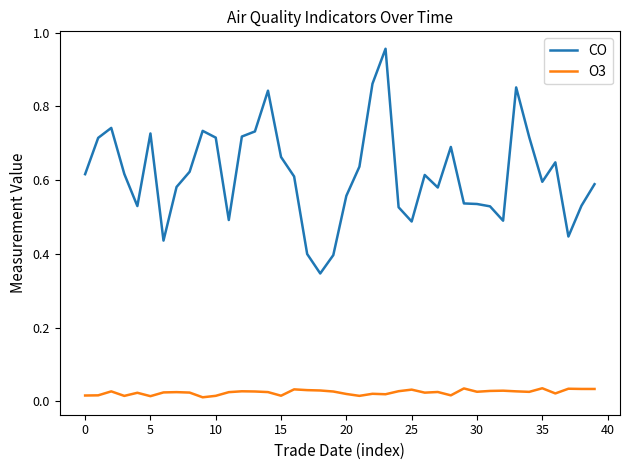

True or false: CO and O3 intersect in this chart.

False